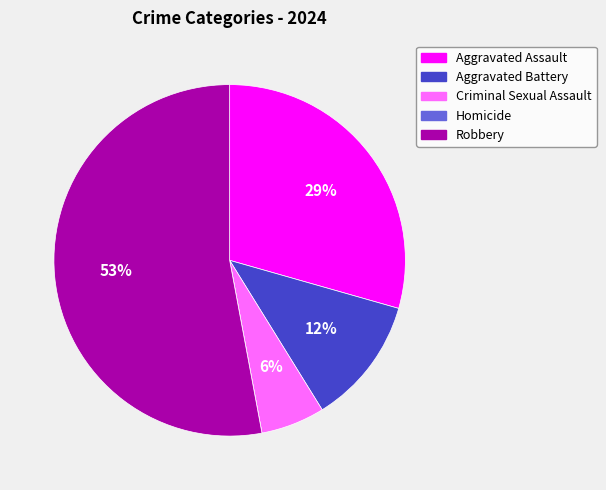

To the nearest percent, what is the combined percentage of Criminal Sexual Assault and Aggravated Battery?

18%